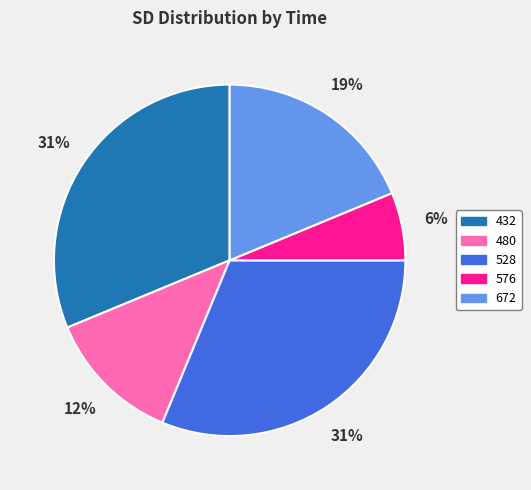

The 432 slice represents 25% of the pie. True or false?

False